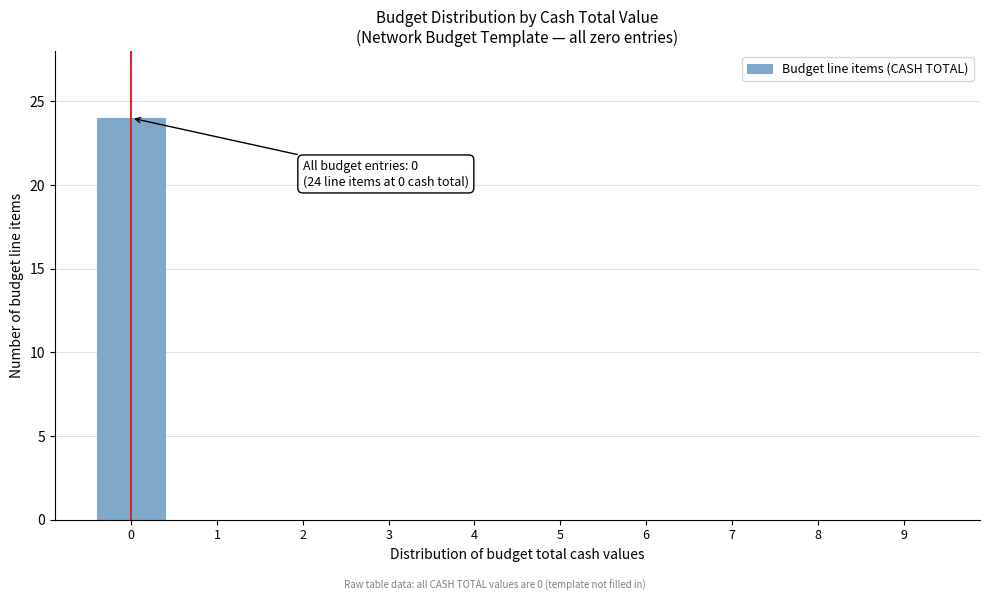

Over which range of the x-axis is the bar tallest?

-0.5 to 0.5